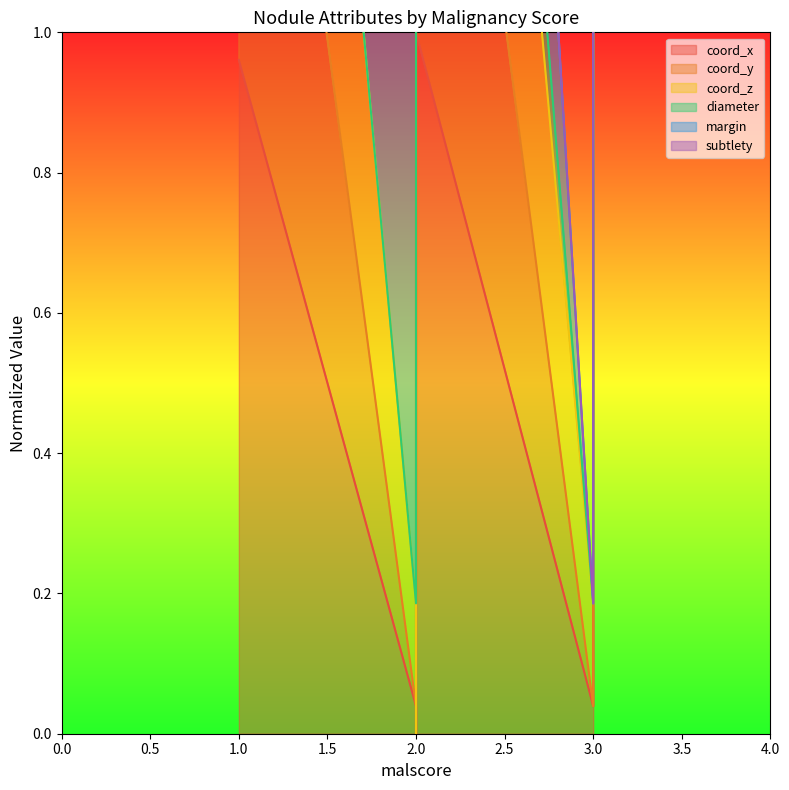

What is the difference between the maximum and second lowest values in the coord_y series?

1.0